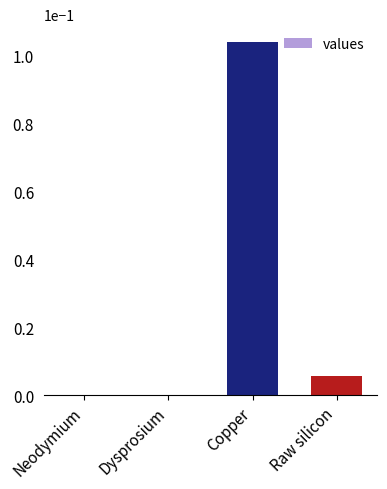

The value at Dysprosium is 0.0. True or false?

True